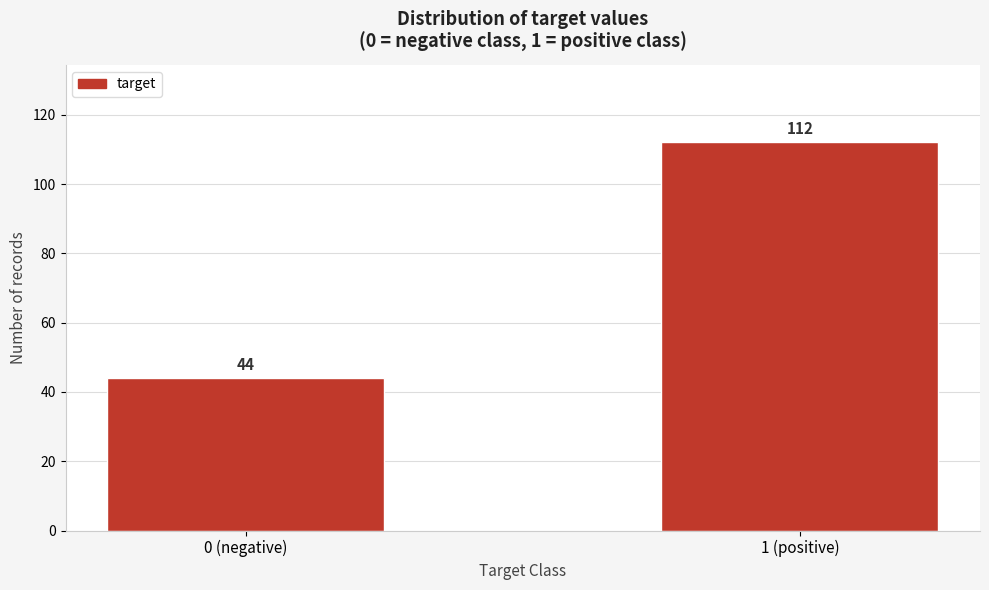

Reading left to right, extract all data points from this chart.

0 (negative)=44	1 (positive)=112